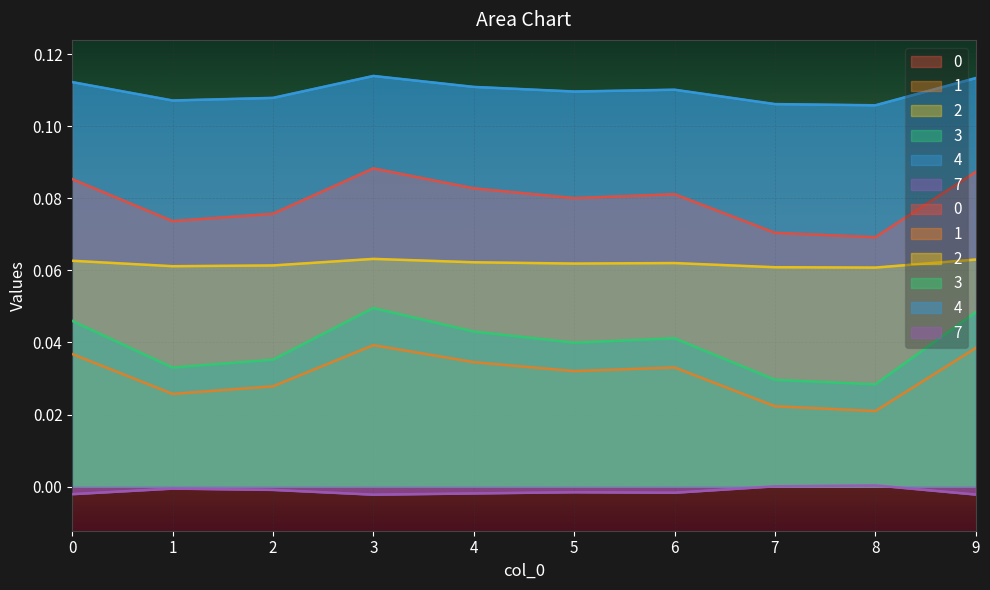

Which series has the largest range (max minus min)?

3